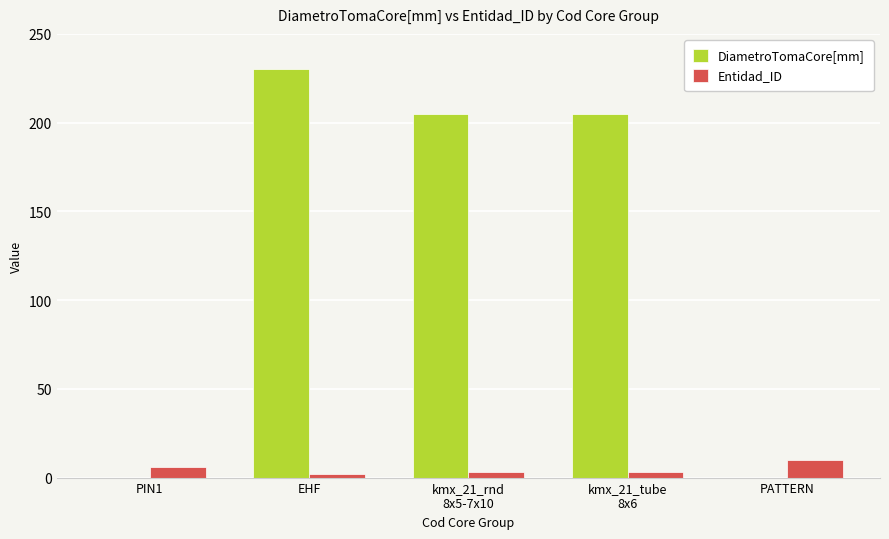

Reading right to left, what are all the values shown in this chart?

DiametroTomaCore[mm]: 0	205	205	230	0
Entidad_ID: 10	3	3	2	6